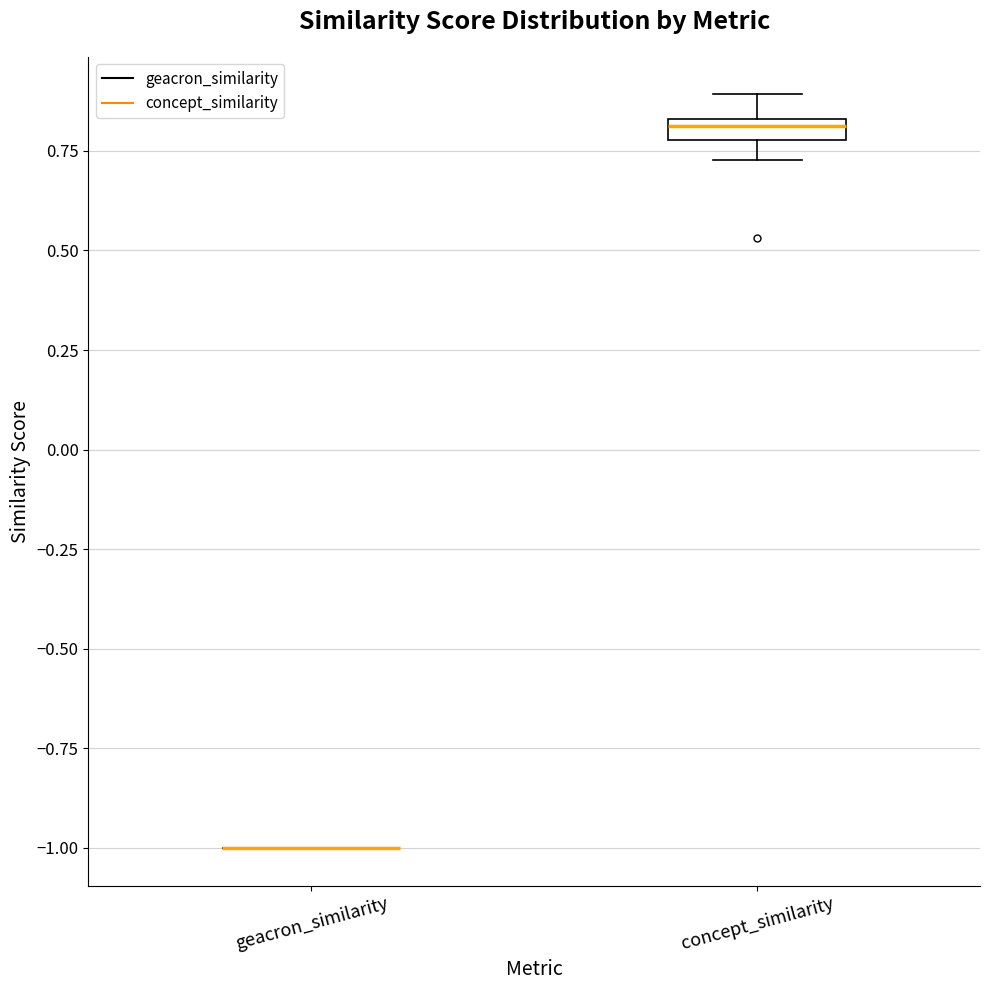

Which box is the tallest, from its lower edge to its upper edge?

concept_similarity